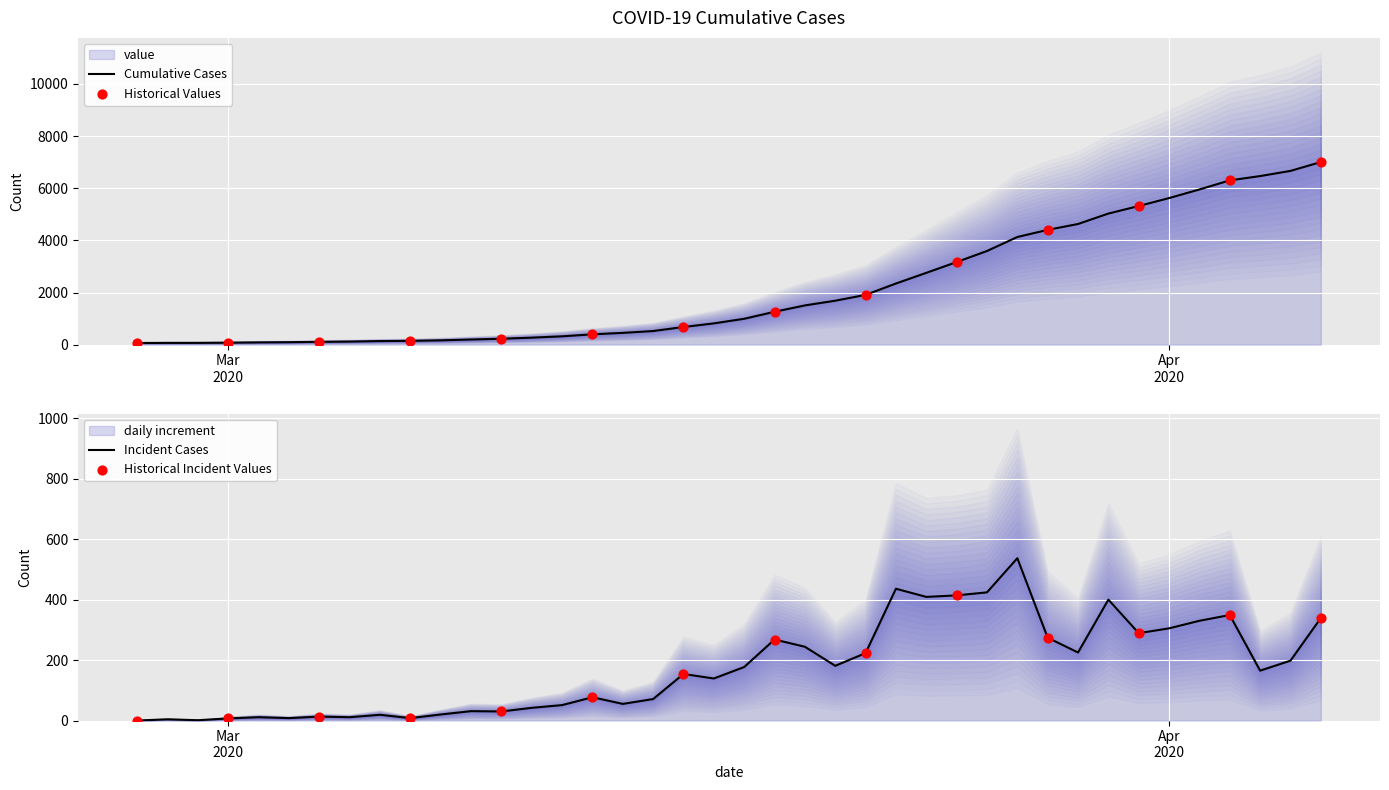

What is the change in value from 2020-03-07 to 2020-04-04?

+6320